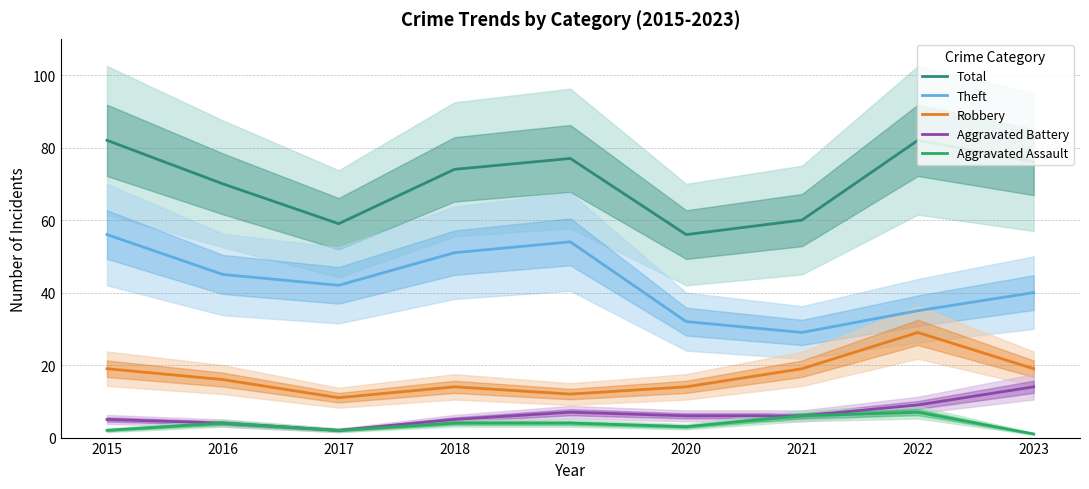

Reading left to right, extract all data points from this chart.

Total: 82	70	59	74	77	56	60	82	76
Theft: 56	45	42	51	54	32	29	35	40
Robbery: 19	16	11	14	12	14	19	29	19
Aggravated Battery: 5	4	2	5	7	6	6	9	14
Aggravated Assault: 2	4	2	4	4	3	6	7	1